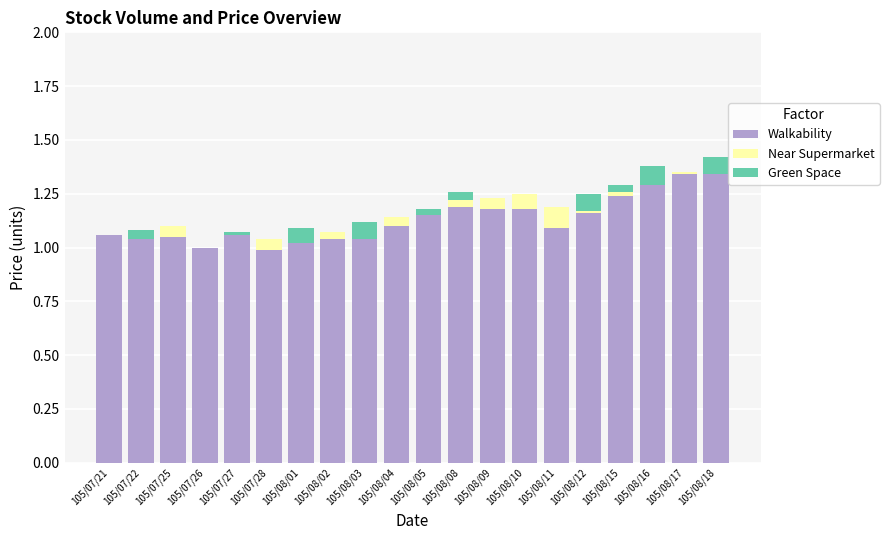

The Walkability series shows 1.0 at 105/07/26. True or false?

True